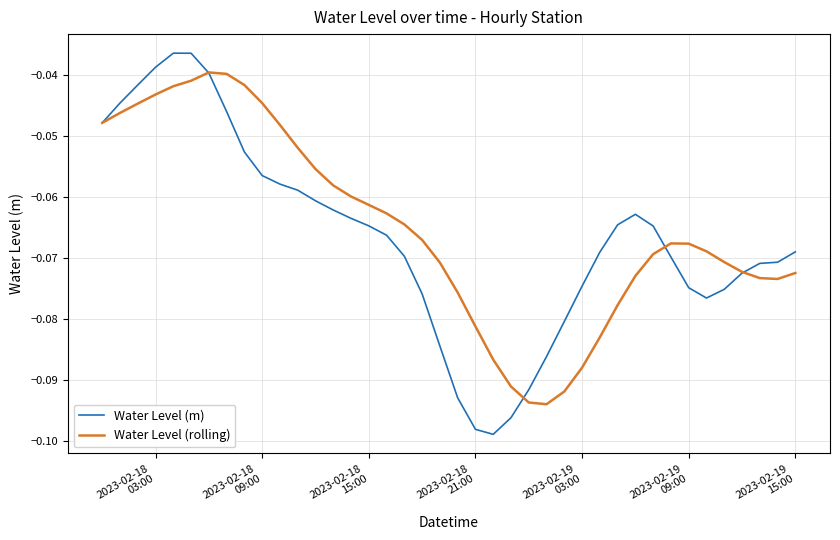

Which series has the widest spread of values?

Water Level (m)